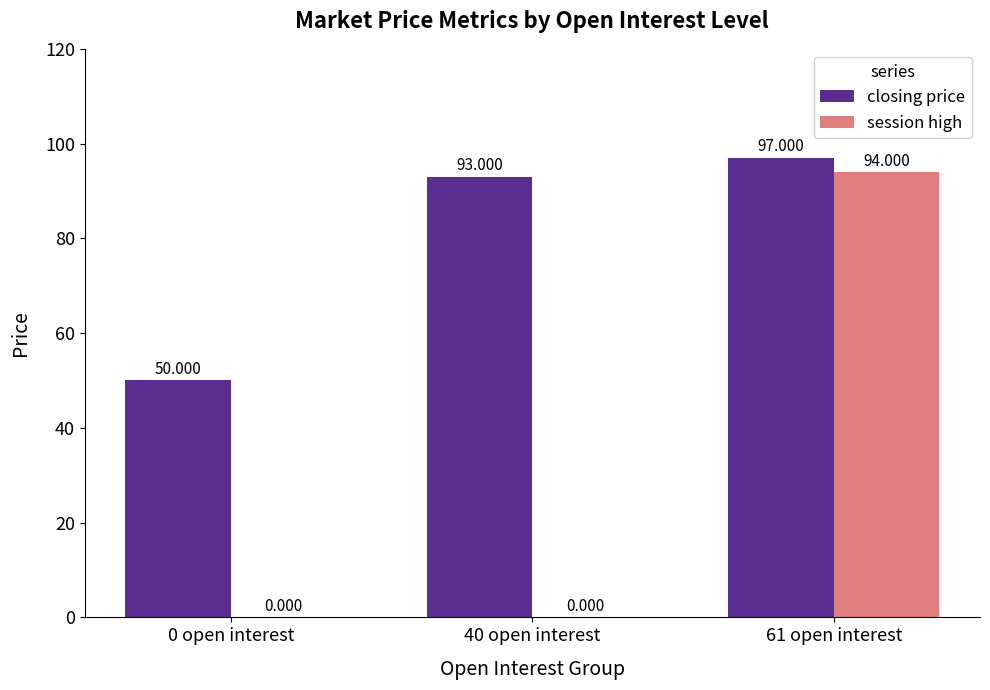

What is the approximate value of closing price at 40 open interest?

93